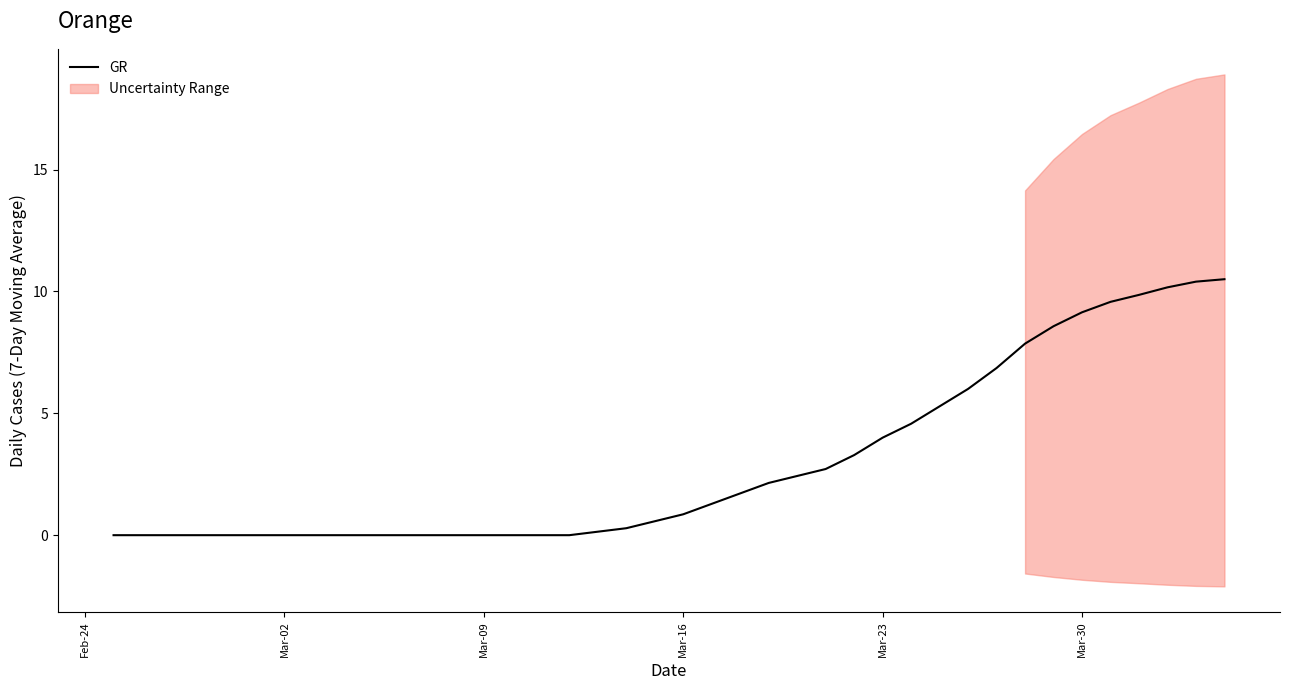

Reading right to left, extract all data points from this chart.

10.5	10.4	10.2	9.9	9.6	9.1	8.6	7.9	6.9	6.0	5.3	4.6	4.0	3.3	2.7	2.4	2.1	1.7	1.3	0.9	0.6	0.3	0.1	0.0	0.0	0.0	0.0	0.0	0.0	0.0	0.0	0.0	0.0	0.0	0.0	0.0	0.0	0.0	0.0	0.0